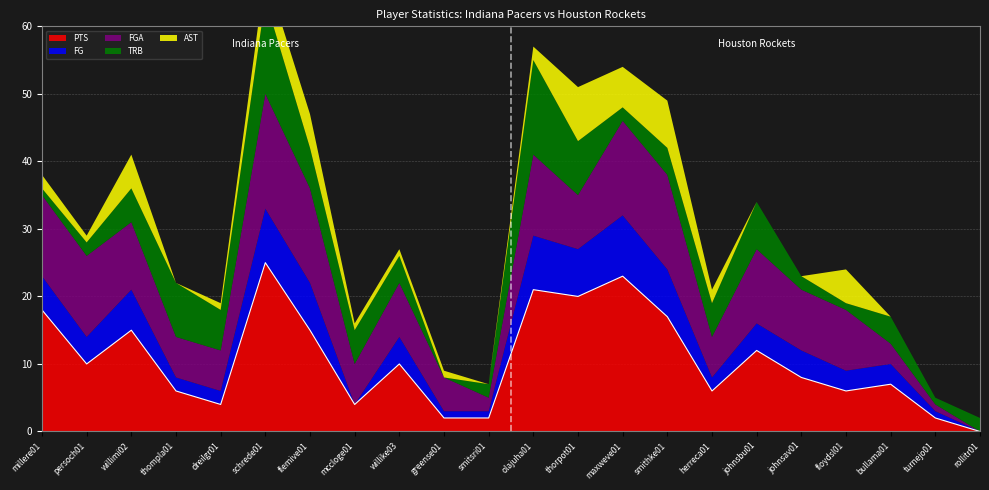

How many values in FG are above zero?

20